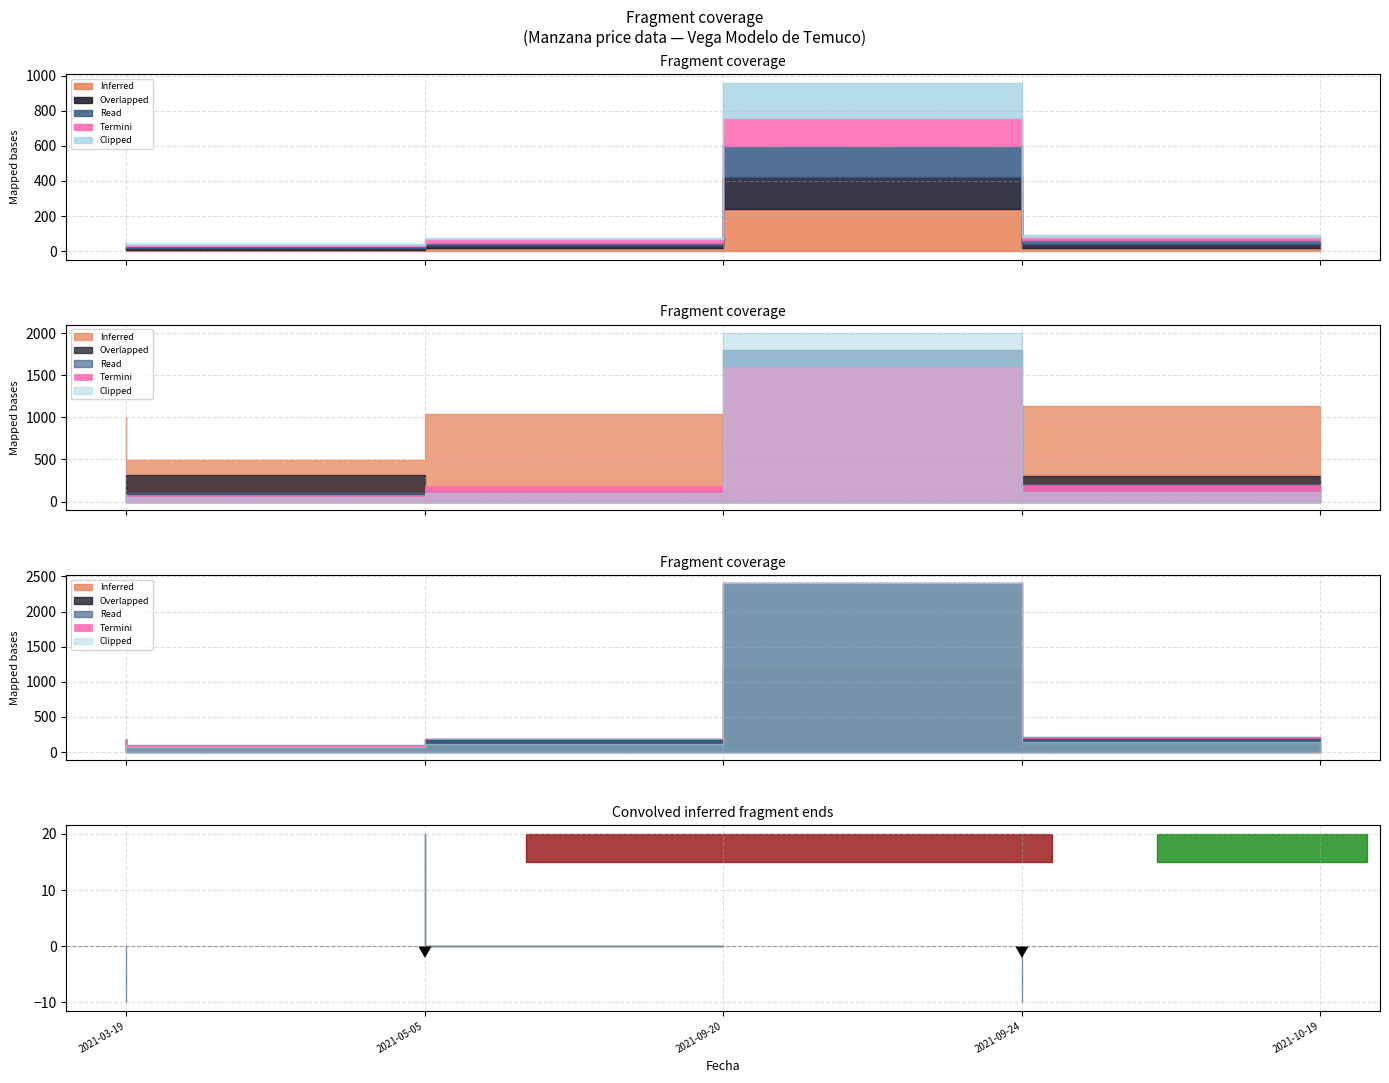

How many lines are shown in the chart?

5